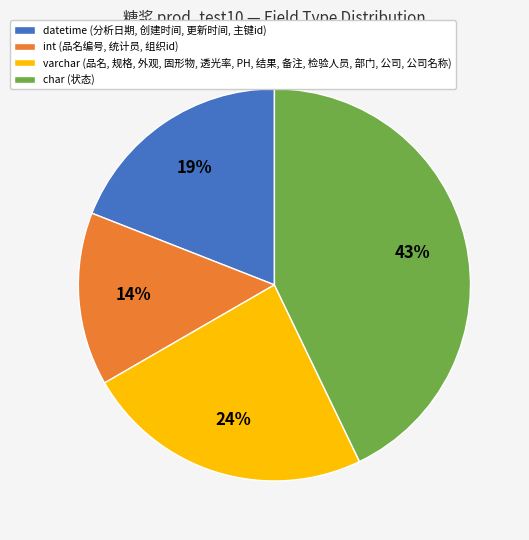

Which slice is the smallest?

int